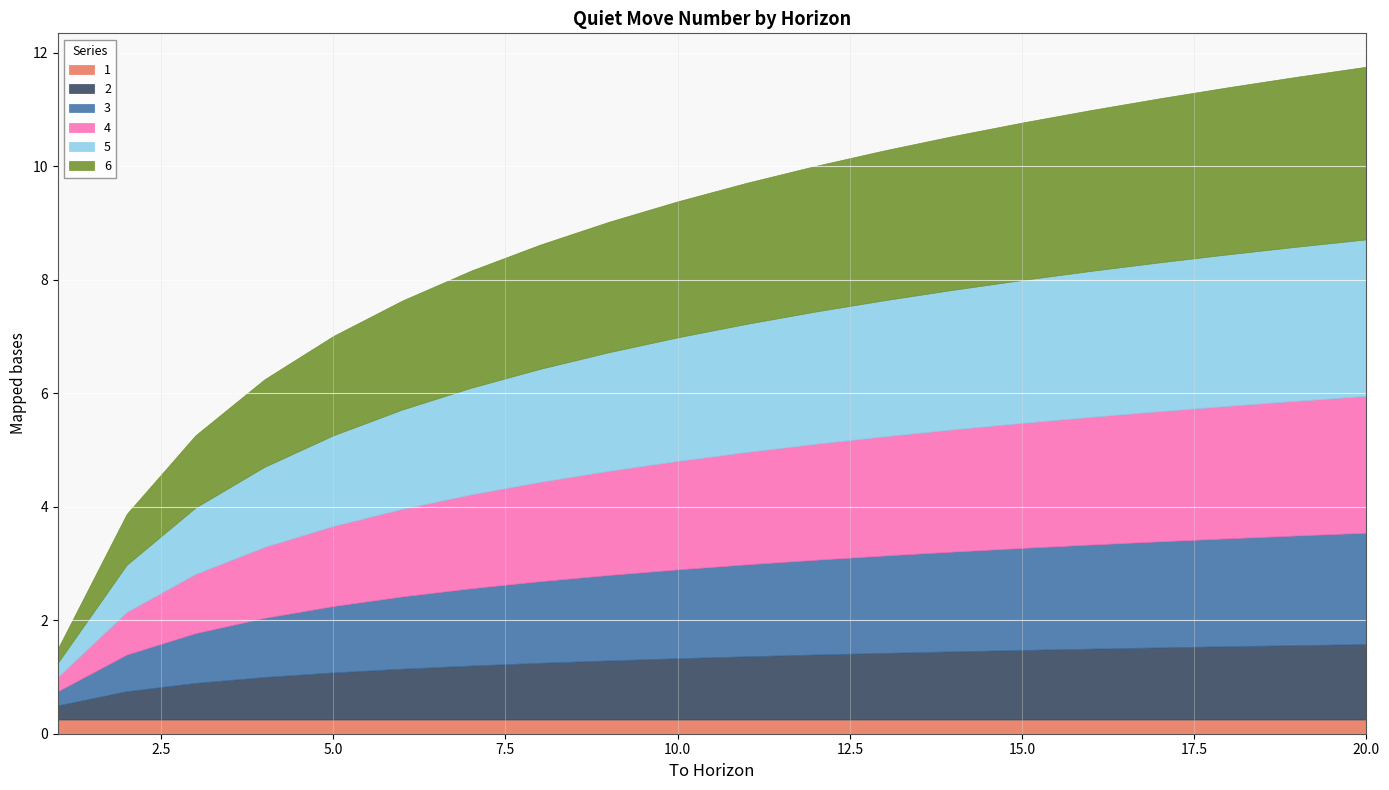

Which has a higher value, 15 or 13?

15